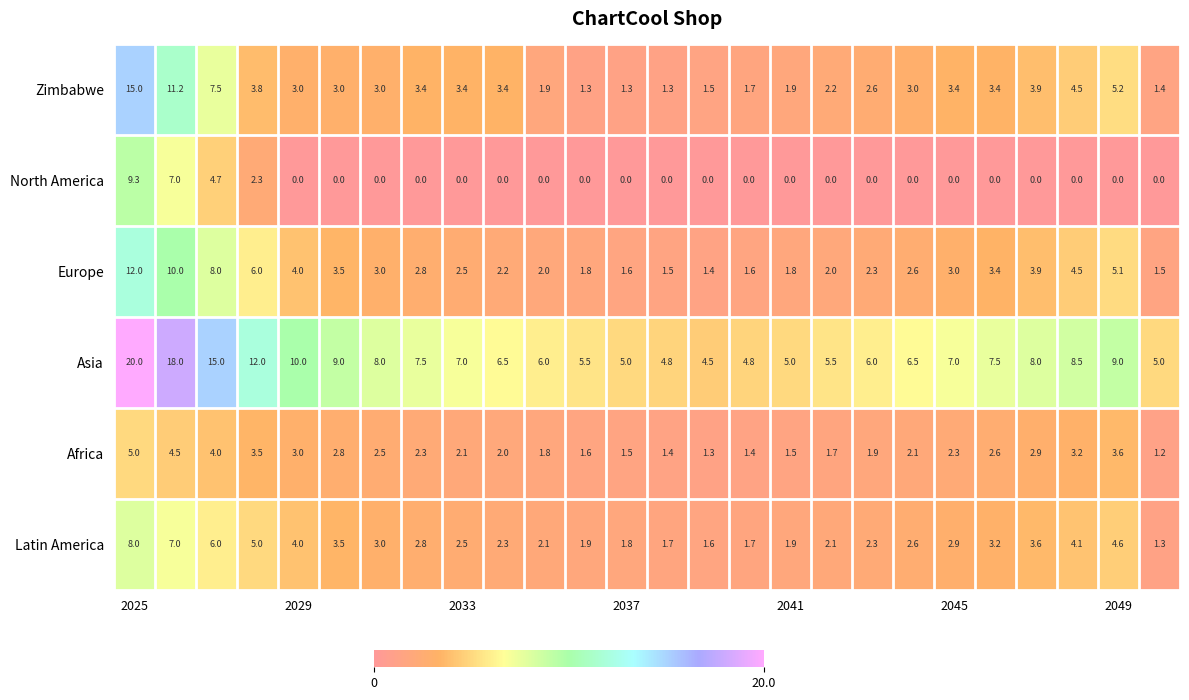

What is the sum of all Africa values?

63.7